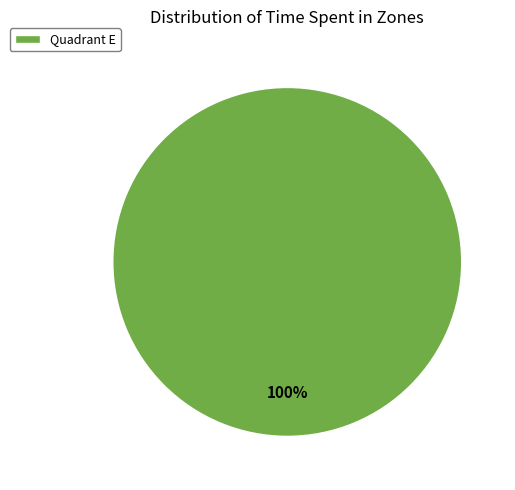

Rank the categories by value from highest to lowest.

Quadrant E